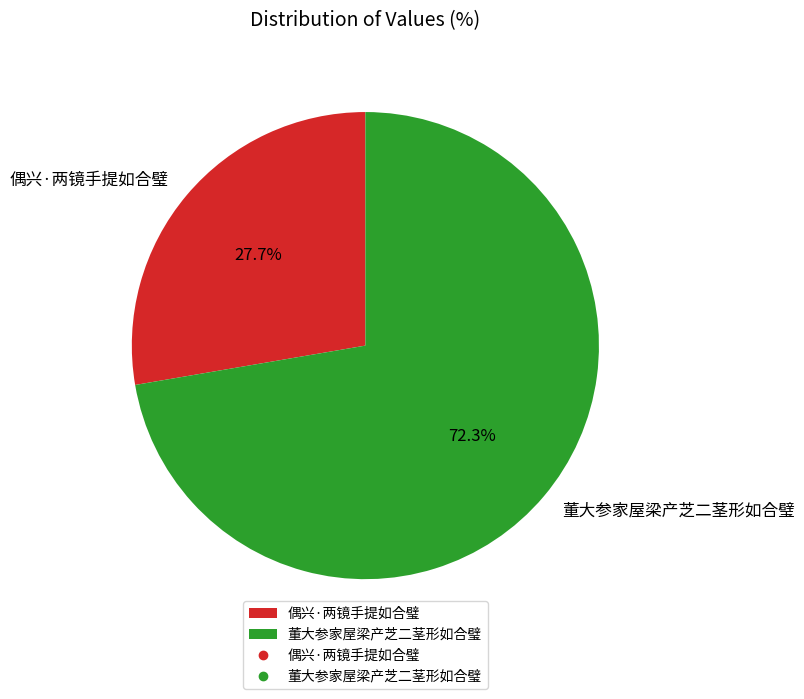

The 偶兴·两镜手提如合璧 slice represents 28% of the pie. True or false?

True